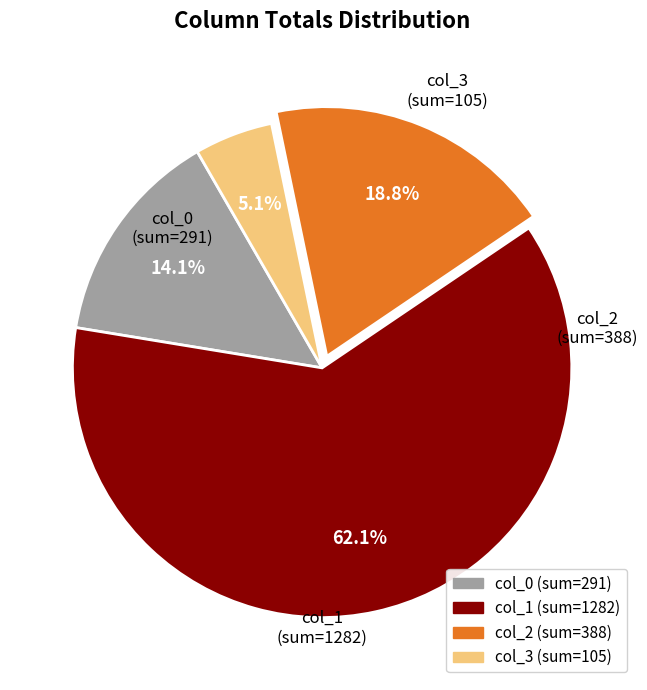

What is the ratio of the value at col_3 to the value at col_2?

0.3